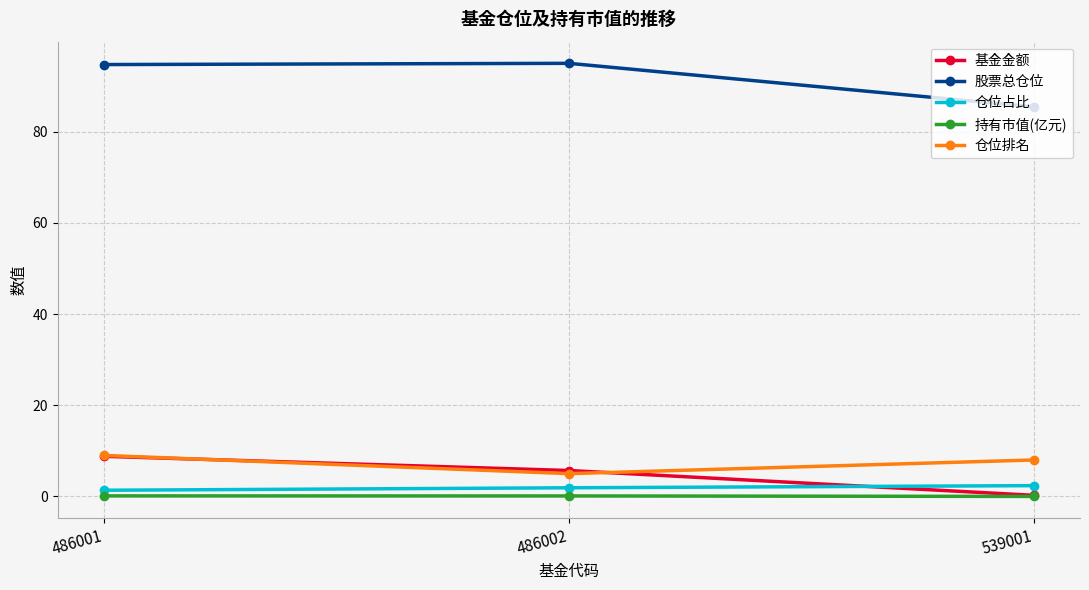

What is the maximum value for 基金金额?

8.8